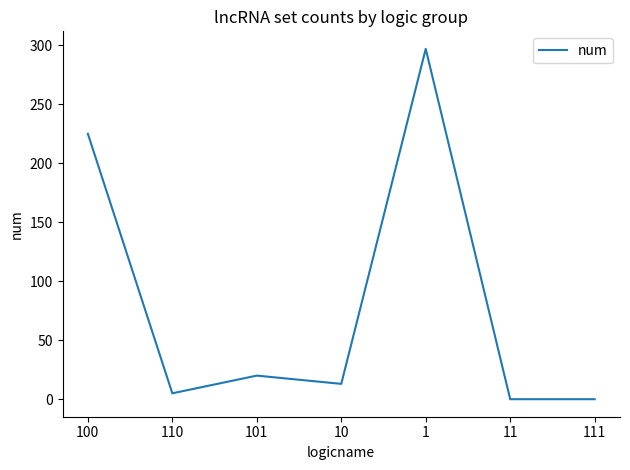

Approximately how many times larger is the value at 10 compared to 100?

0.1